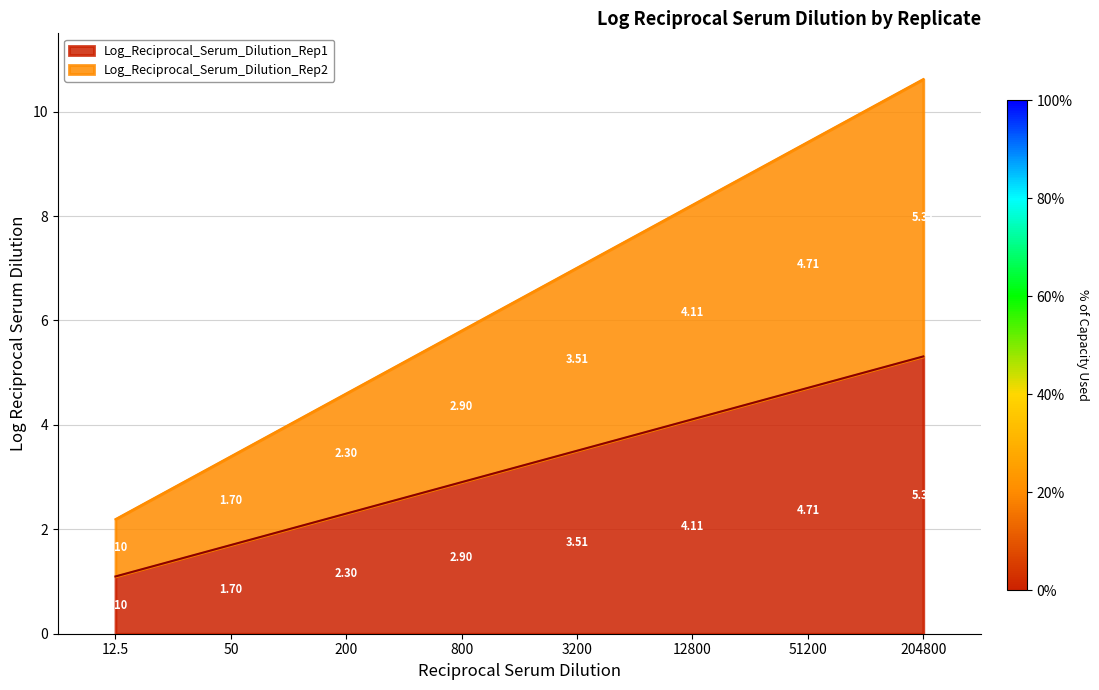

How many values in the Log_Reciprocal_Serum_Dilution_Rep1 series exceed 3?

4